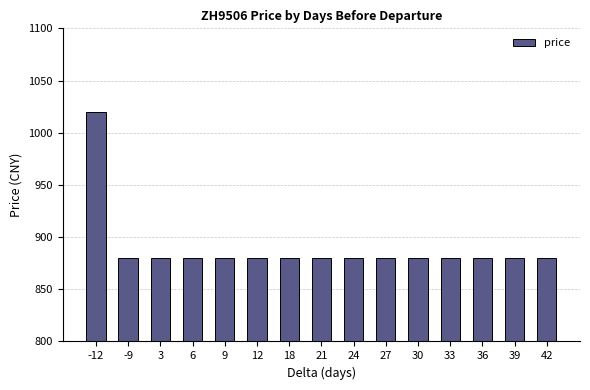

At which category does the chart reach its peak across all series?

-12